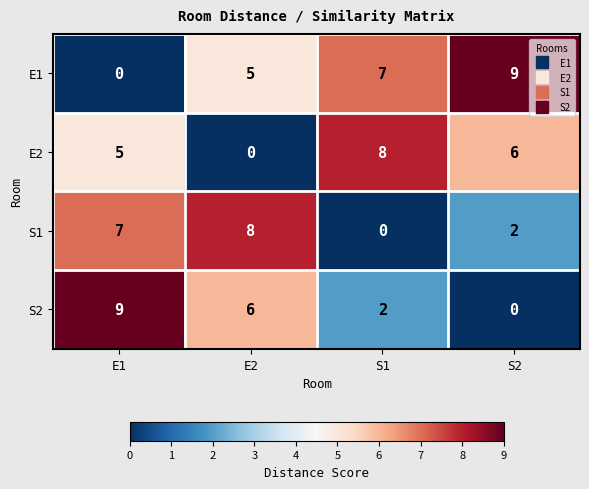

At how many categories does at least one series exceed 2?

4